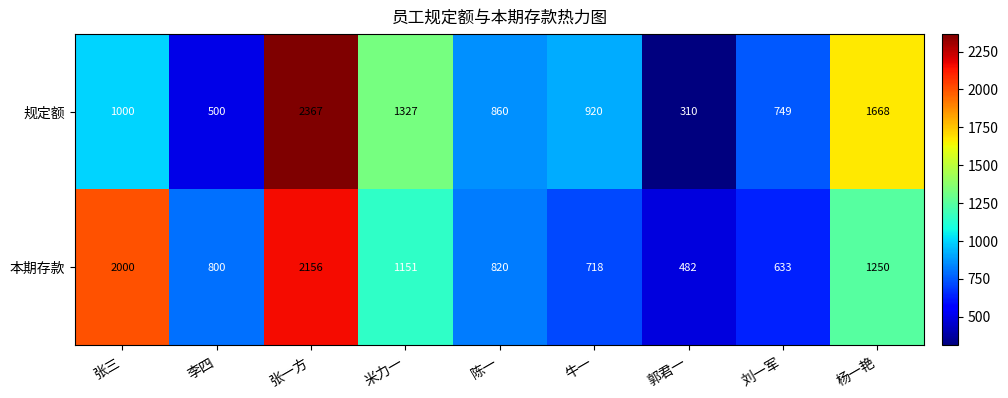

What is the difference between the maximum and minimum values in the 规定额 series?

2057